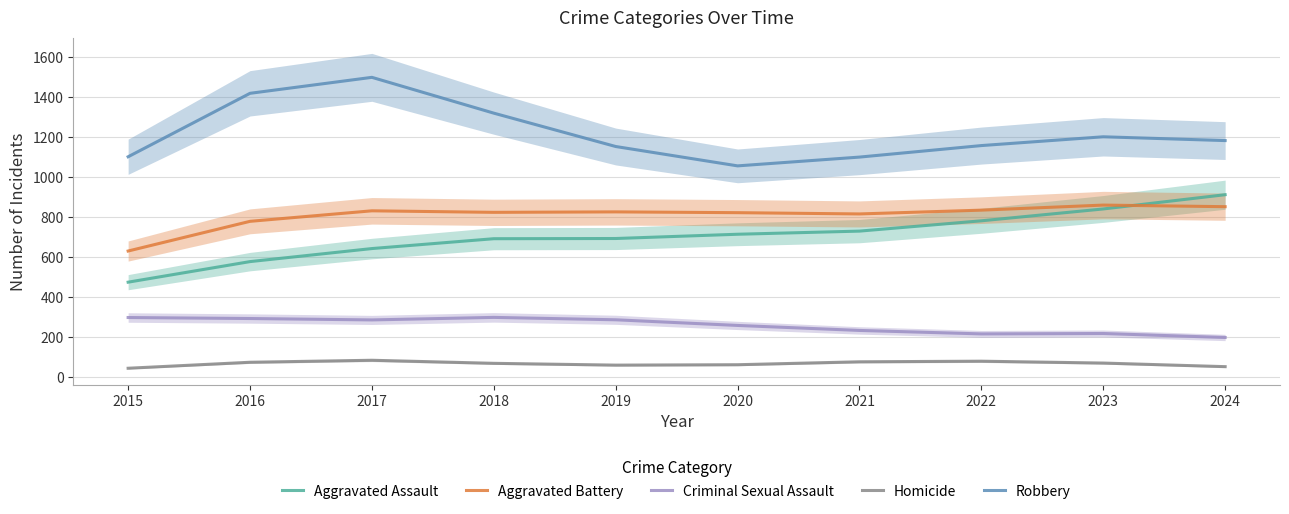

What is the sum of all Criminal Sexual Assault values?

2576.0